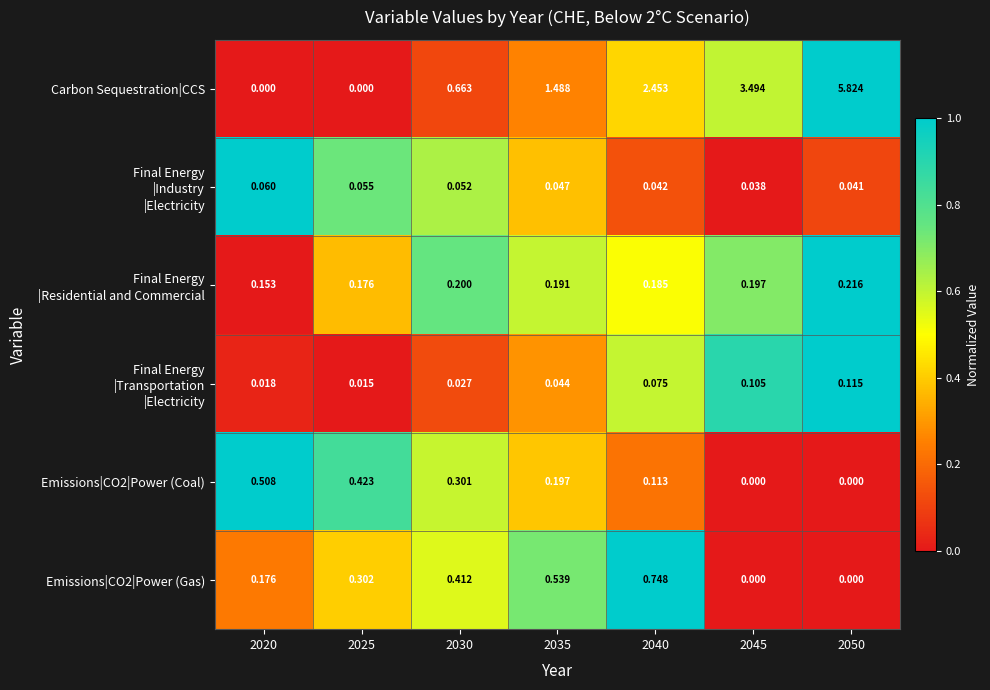

At which category is the sum across all series the highest?

2050